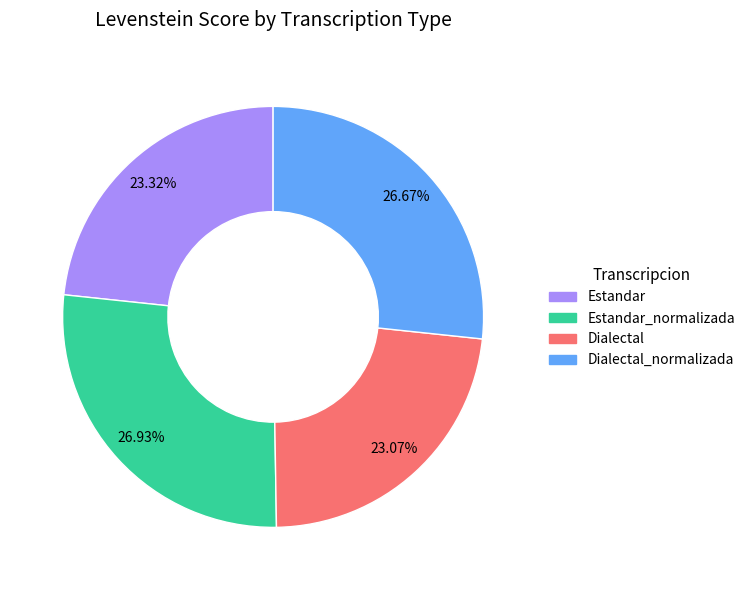

The Dialectal slice represents 23% of the pie. True or false?

True